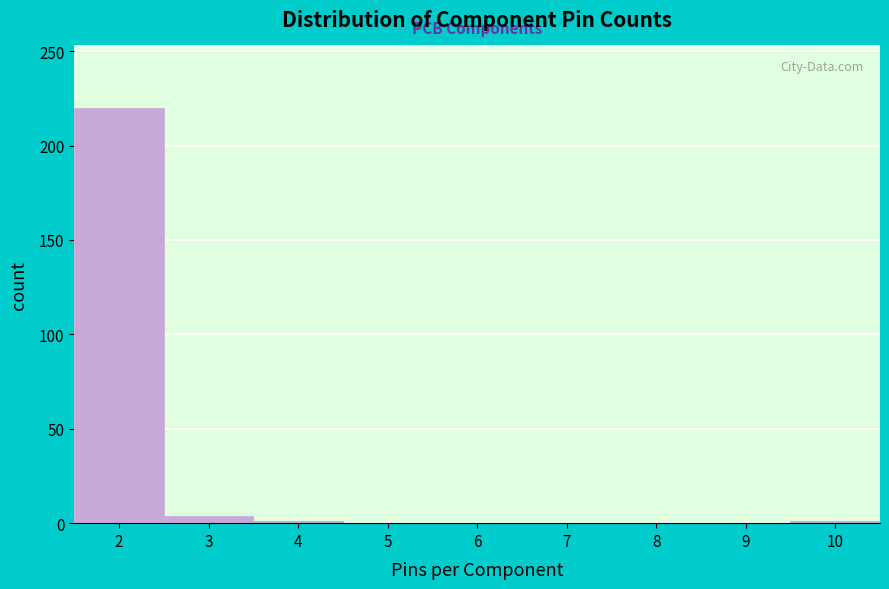

Reading left to right, transcribe this chart: for each bar, give the range it covers on the x-axis and its height. The values are not printed on the chart, so give them approximately, as read against the axis.

1.5 to 2.5: 220
2.5 to 3.5: under 5
3.5 to 4.5: under 5
4.5 to 5.5: 0
5.5 to 6.5: 0
6.5 to 7.5: 0
7.5 to 8.5: 0
8.5 to 9.5: 0
9.5 to 10.5: under 5